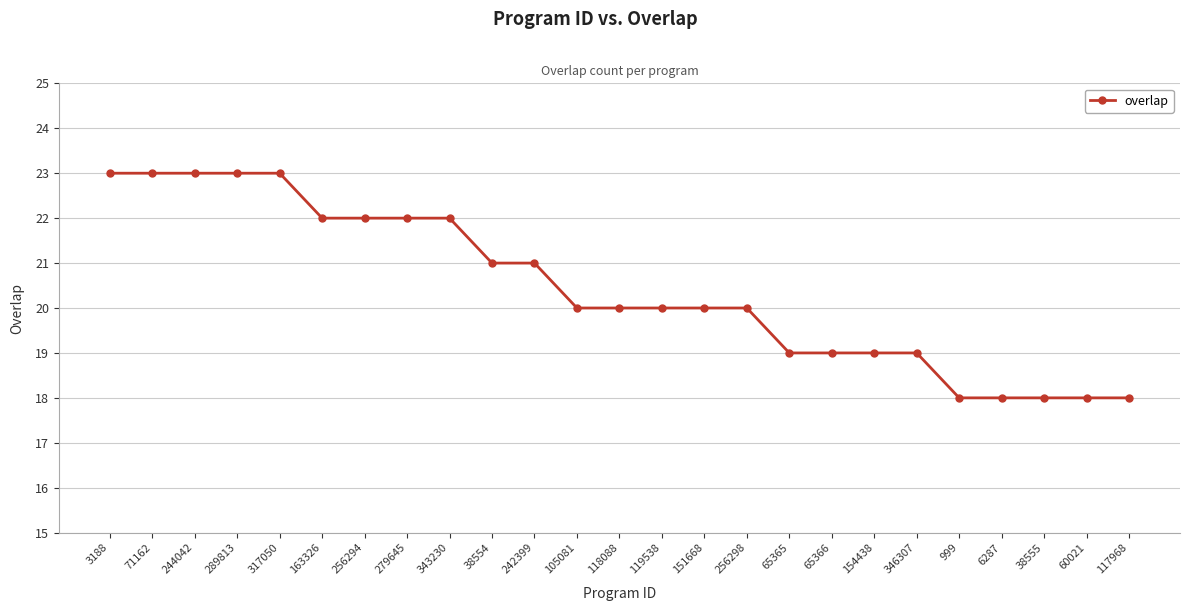

Is it true that the value at 118088 is 20?

True